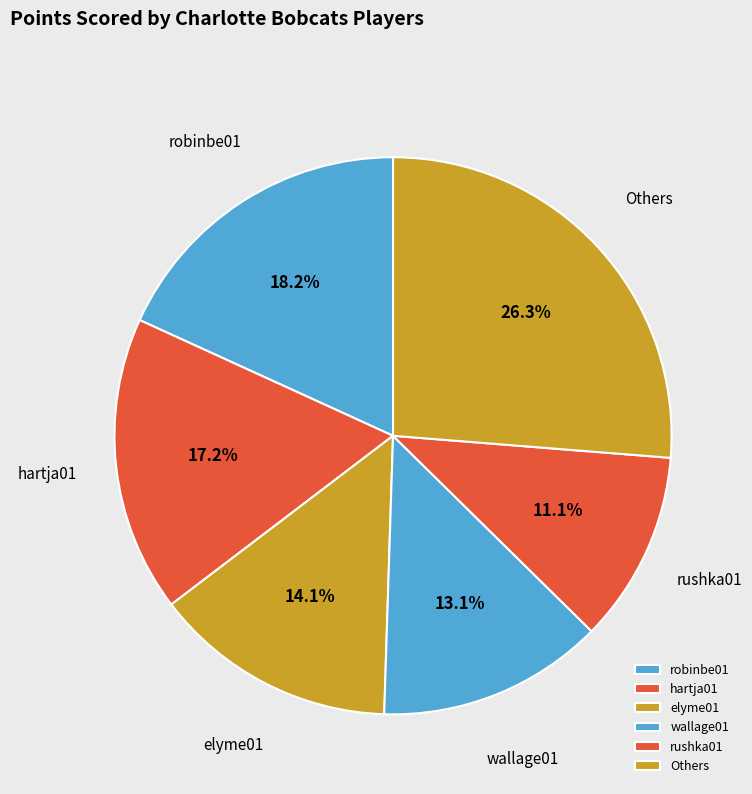

What portion of the pie excludes wallage01?

86.9%